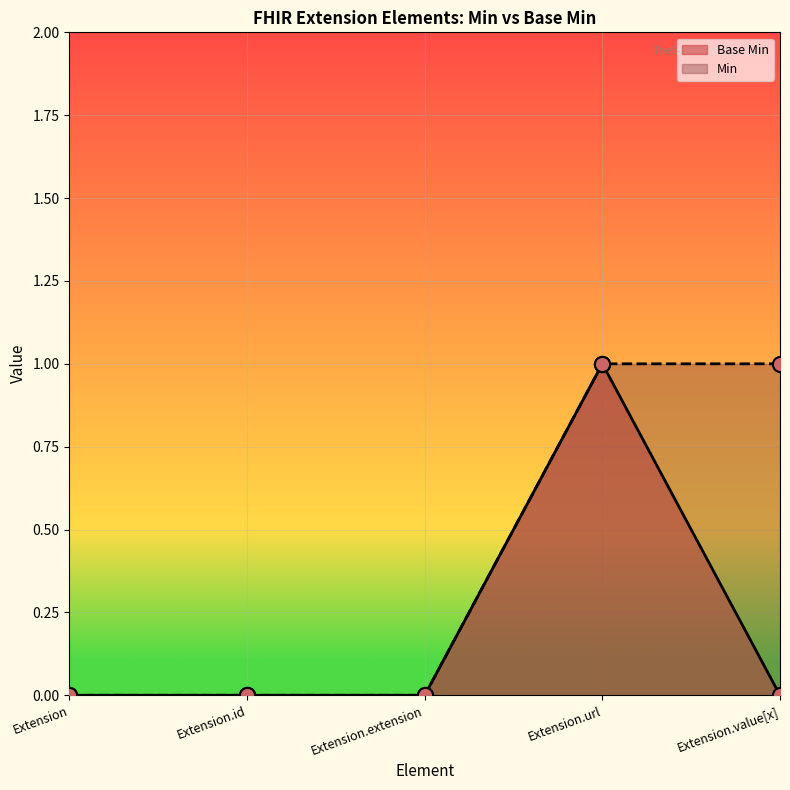

Is the value of Base Min at Extension.value[x] greater than the value of Min at Extension?

No